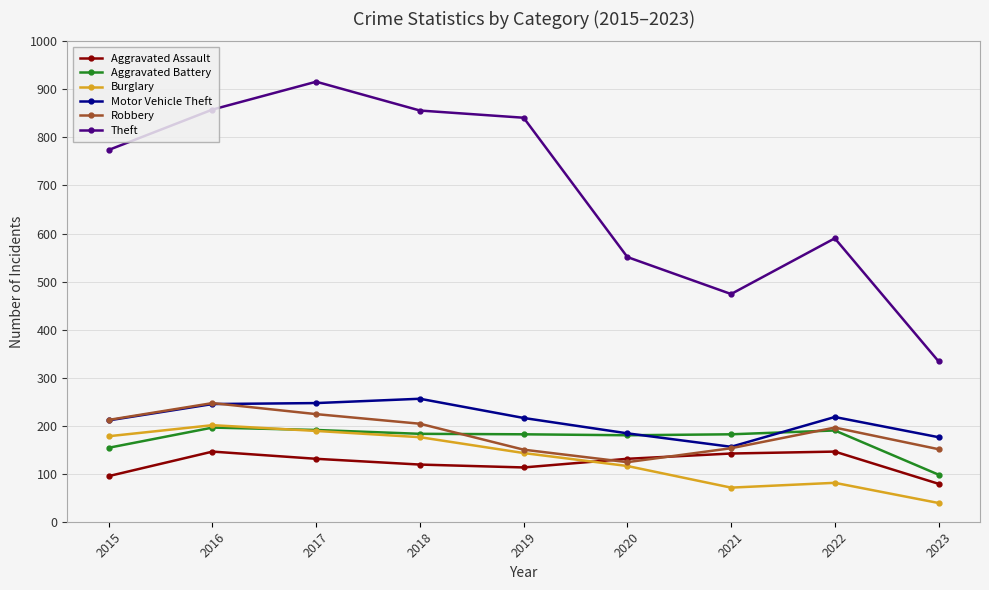

In Aggravated Assault, how many points are higher than both neighbors (excluding endpoints)?

2